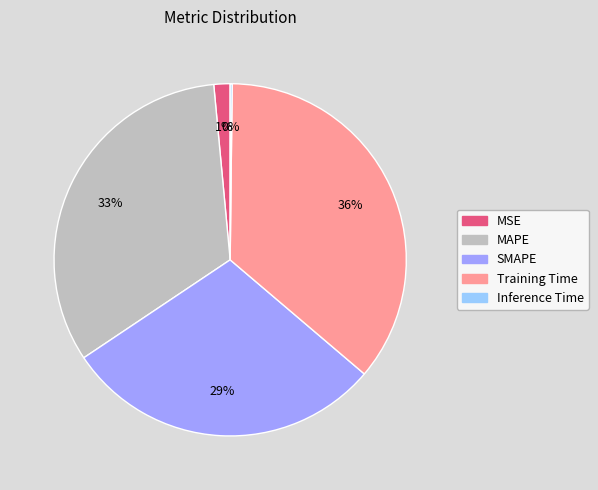

The Training Time slice represents 41% of the pie. True or false?

False